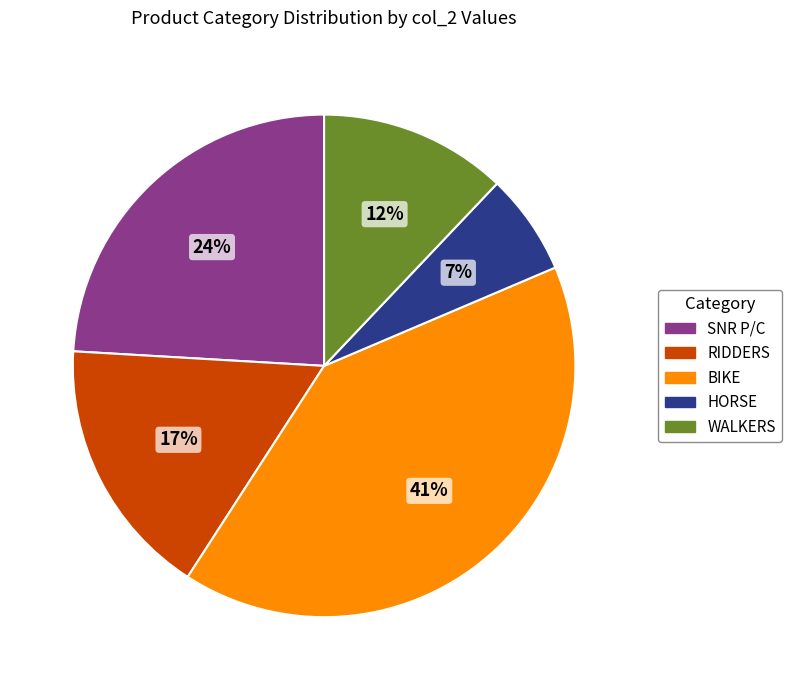

Does any single category account for the majority?

No